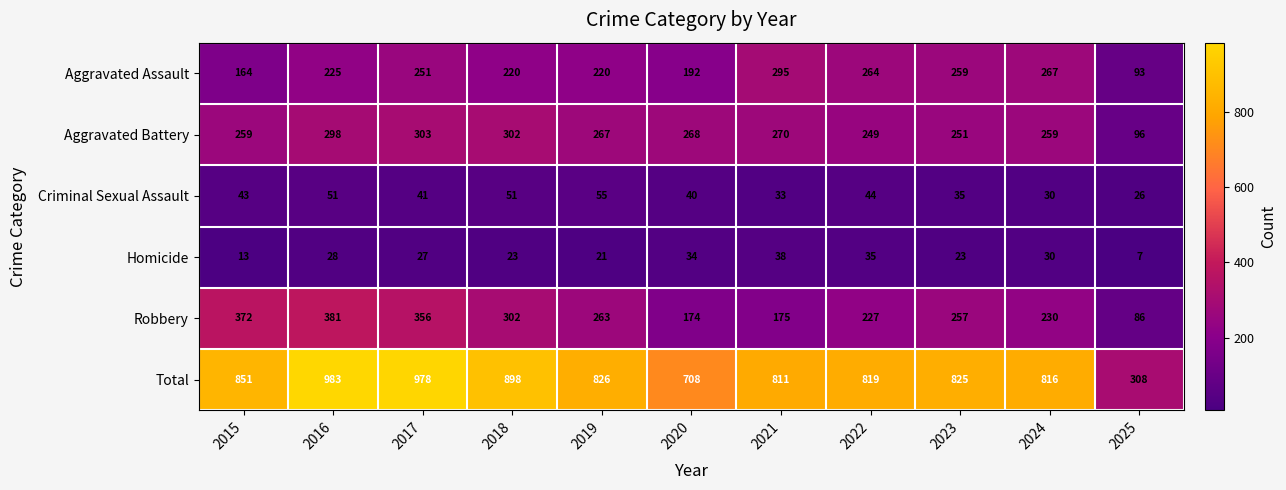

At which label does Criminal Sexual Assault reach its minimum?

2025